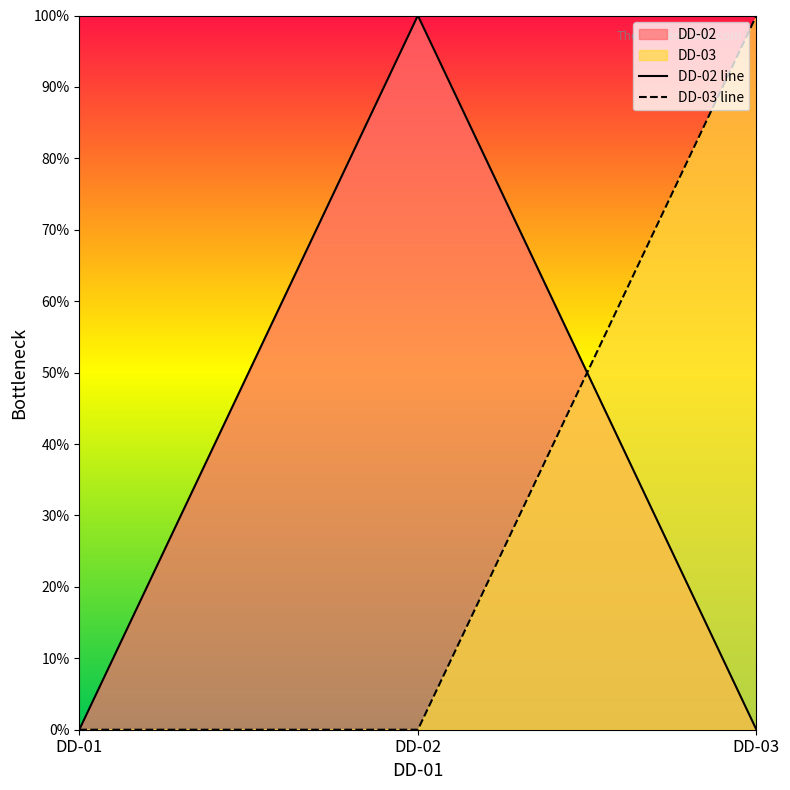

Is the value of DD-03 at DD-01 greater than the value of DD-02 at DD-03?

No